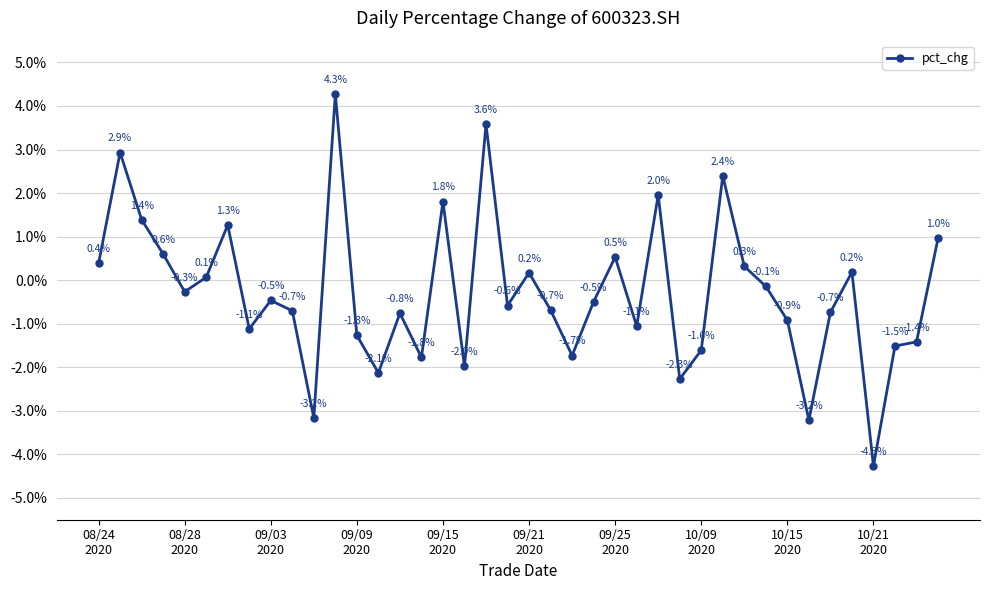

How many lines are shown in the chart?

1